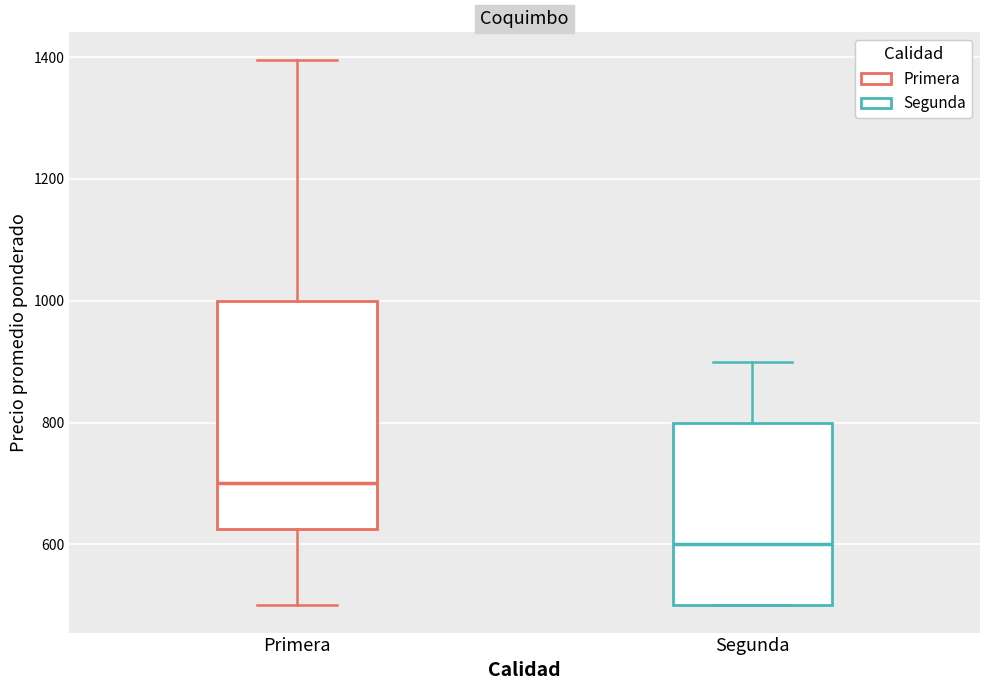

Where is the upper edge of the box for Segunda on the y-axis? The values are not printed on the chart, so give them approximately, as read against the axis.

800